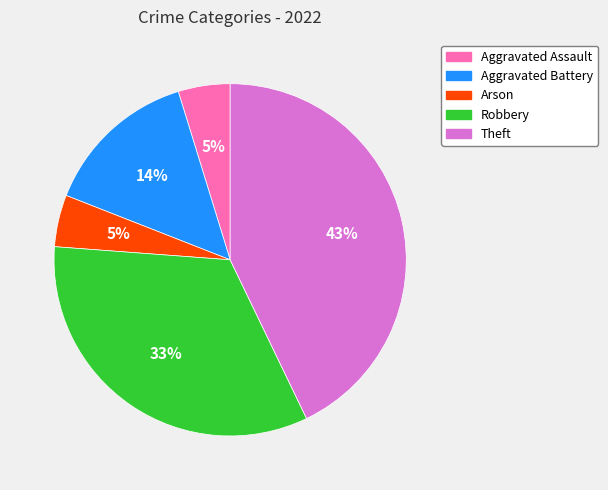

The Aggravated Assault slice represents 19% of the pie. True or false?

False